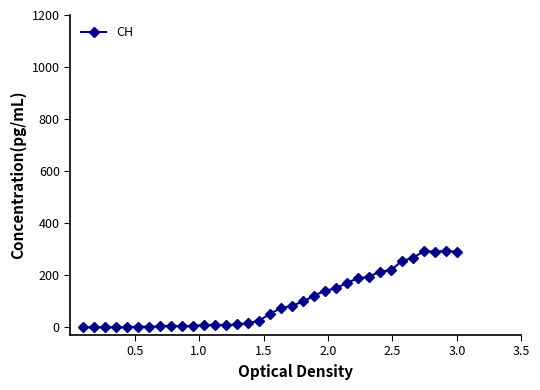

What is the difference between the second highest and second lowest values?

293